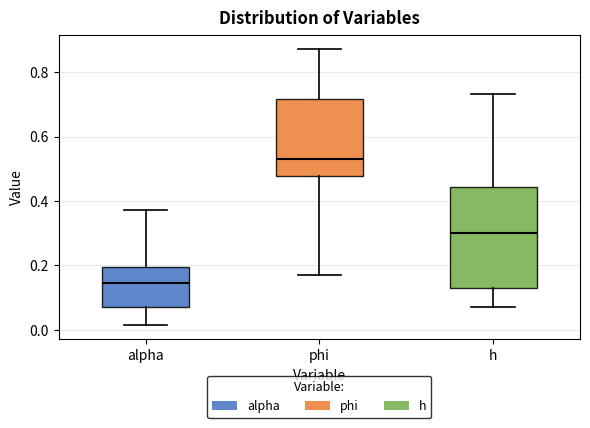

Reading left to right, transcribe this box plot: for each box, give where its median line is, the range the box spans, and where its two whiskers end, as read against the y-axis. The values are not printed on the chart, so give them approximately, as read against the axis.

alpha: median 0.14, box 0.06 to 0.20, whiskers 0.02 to 0.38
phi: median 0.54, box 0.48 to 0.72, whiskers 0.18 to 0.88
h: median 0.30, box 0.12 to 0.44, whiskers 0.08 to 0.74